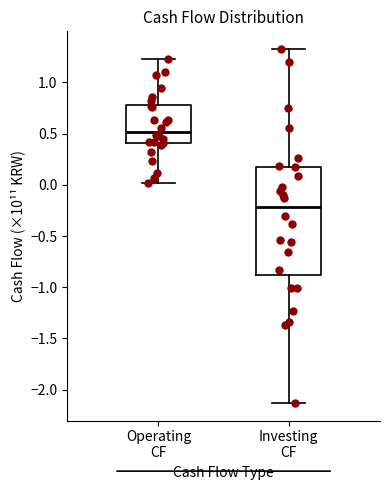

Reading left to right, read every box against the y-axis: the position of its median line, the range the box covers, and the ends of its whiskers. The values are not printed on the chart, so give them approximately, as read against the axis.

Operating CF: median 0.50, box 0.40 to 0.80, whiskers 0.00 to 1.25
Investing CF: median -0.20, box -0.90 to 0.15, whiskers -2.15 to 1.35